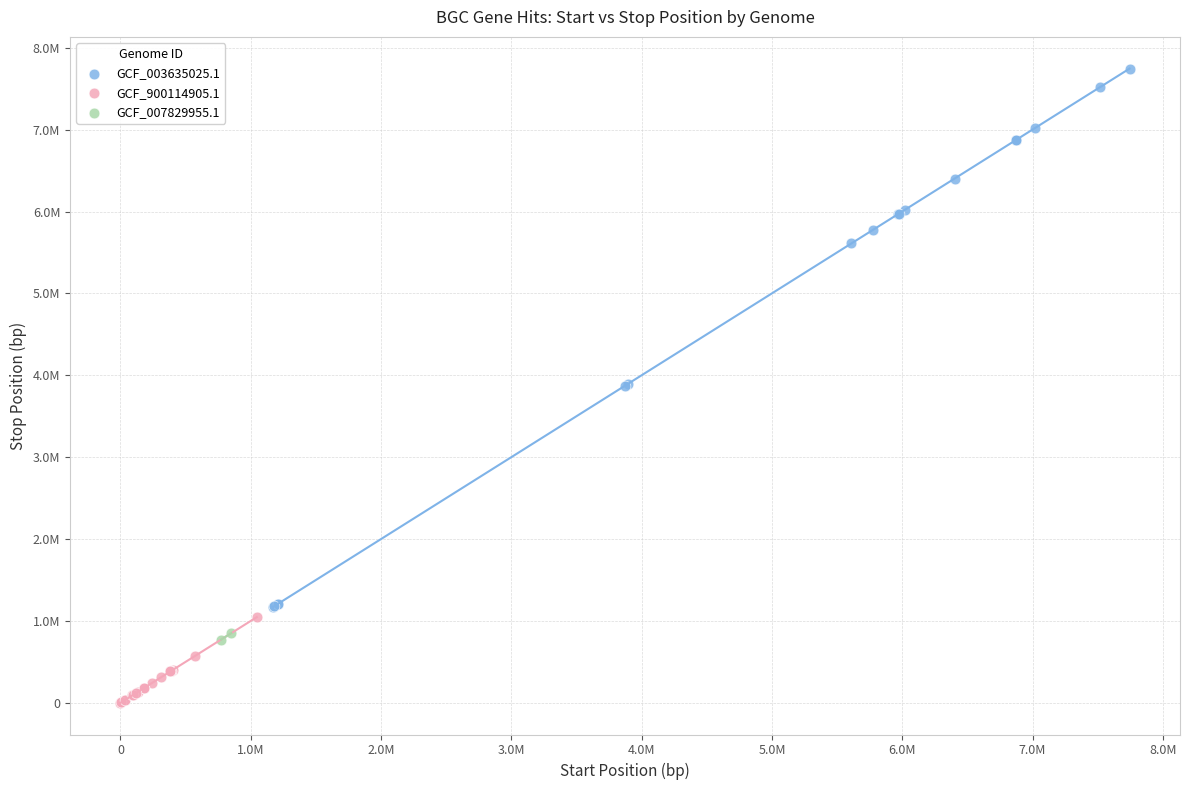

Which series contains the lowest Y value?

GCF_900114905.1